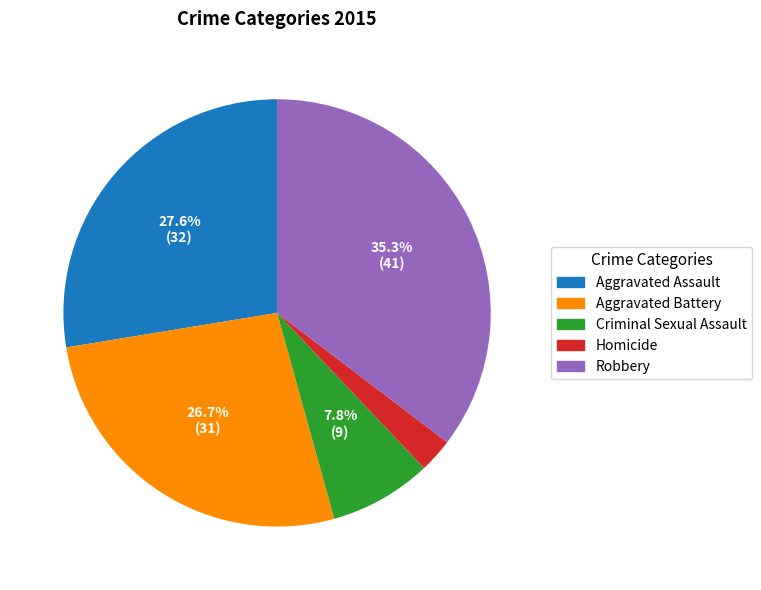

Rank the categories by value from lowest to highest.

Homicide, Criminal Sexual Assault, Aggravated Battery, Aggravated Assault, Robbery